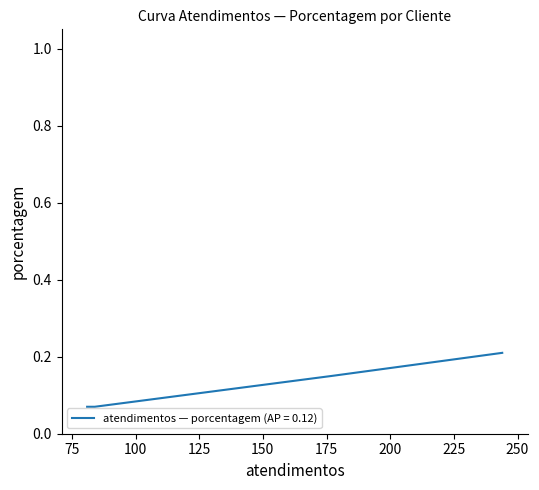

Count the number of categories in the chart.

4